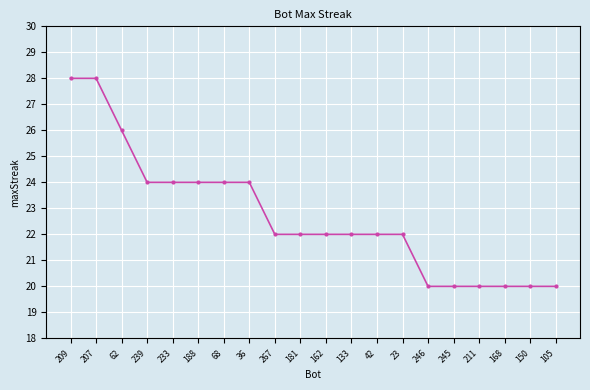

How many distinct data groups are displayed?

1